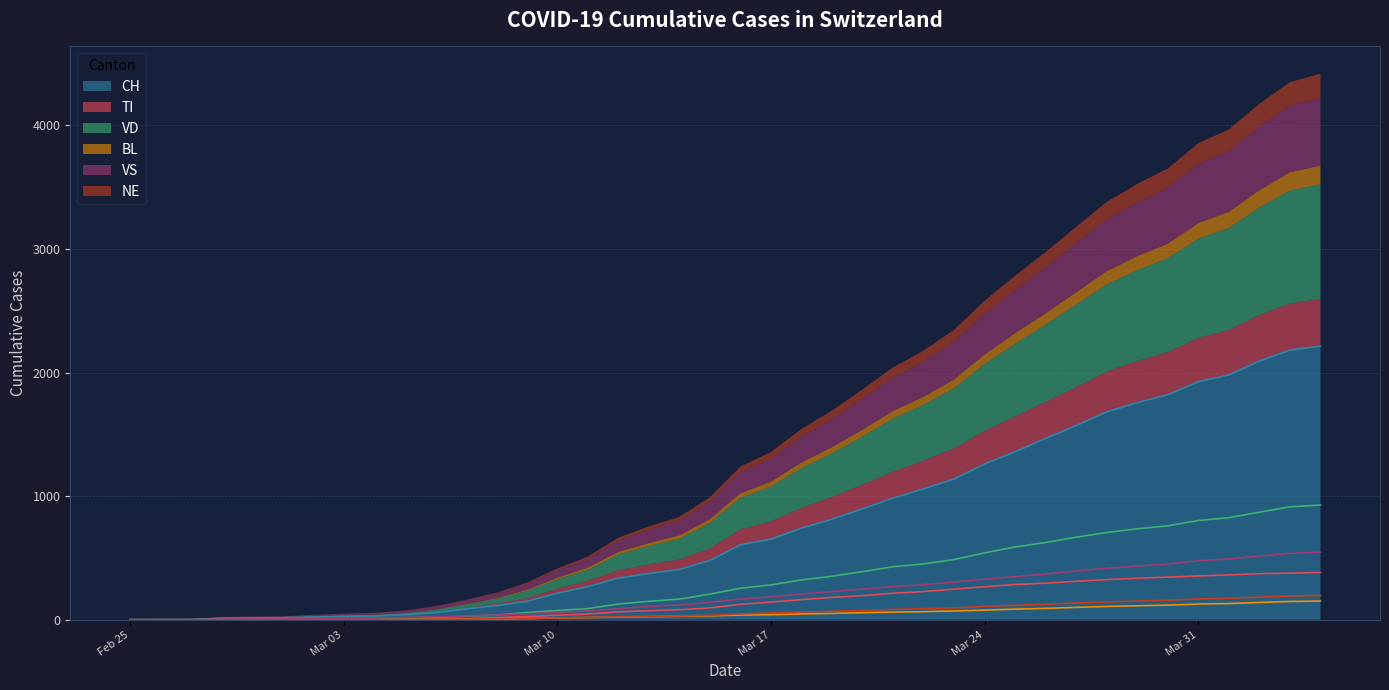

What are all the series names shown in the legend?

CH, TI, VD, BL, VS, NE